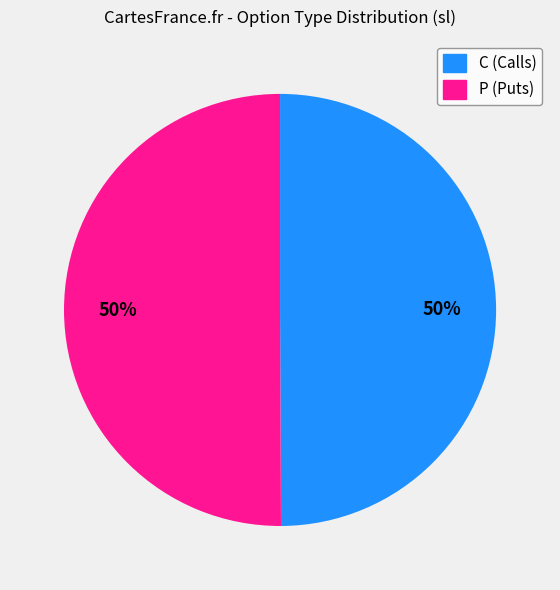

To the nearest percent, what is the average slice percentage?

50%